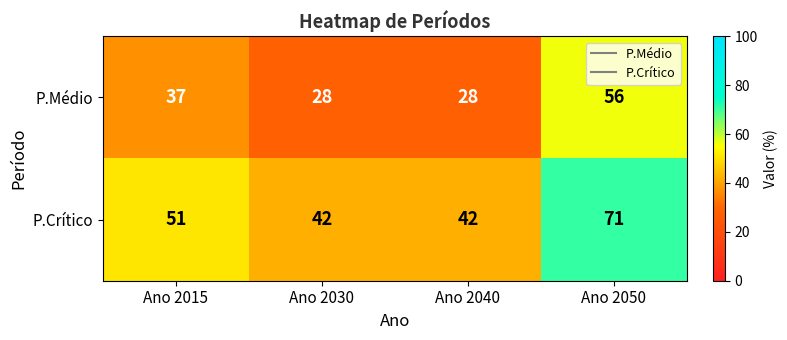

Reading left to right, what are all the values shown in this chart?

P.Médio: Ano 2015=37	Ano 2030=28	Ano 2040=28	Ano 2050=56
P.Crítico: Ano 2015=51	Ano 2030=42	Ano 2040=42	Ano 2050=71